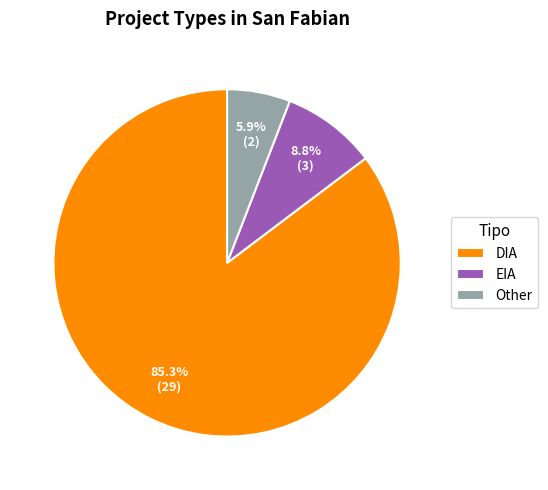

What percentage is NOT represented by EIA?

91.2%